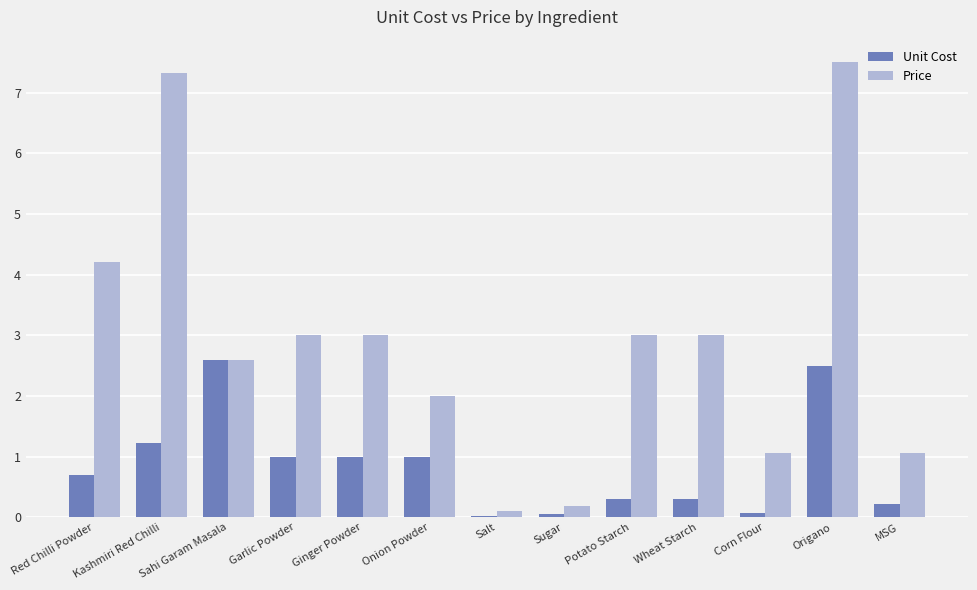

At Origano, list the series in order from largest to smallest.

Price, Unit Cost